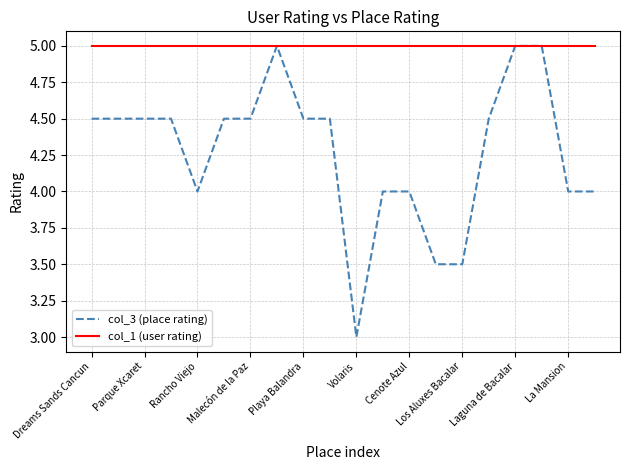

What is the greatest value displayed?

5.0